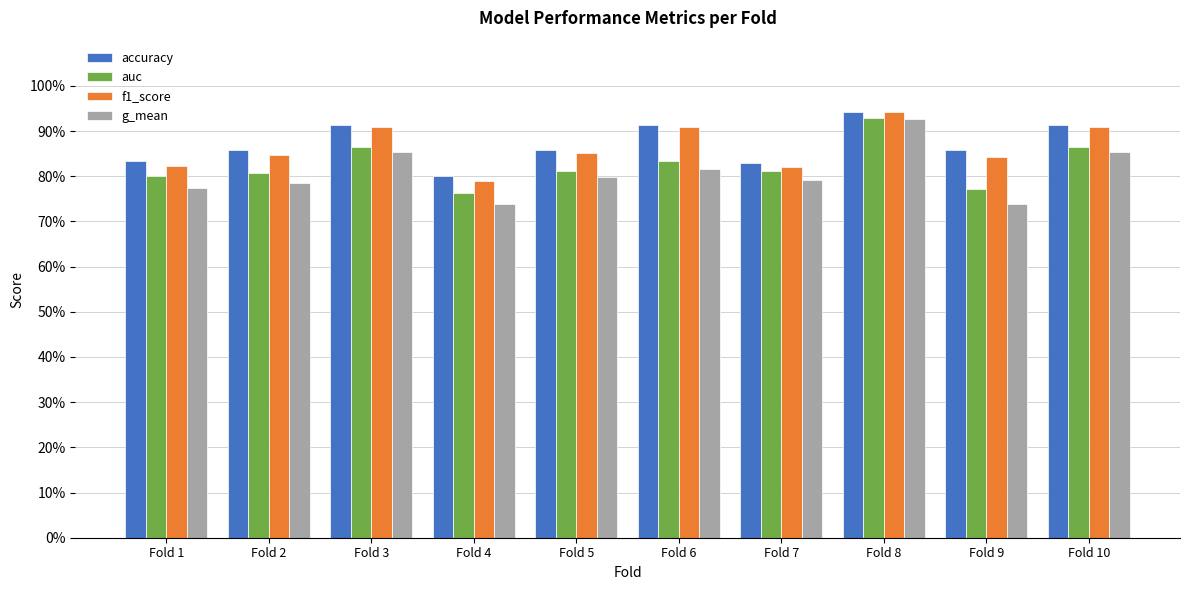

What is the maximum value shown in the chart?

0.9